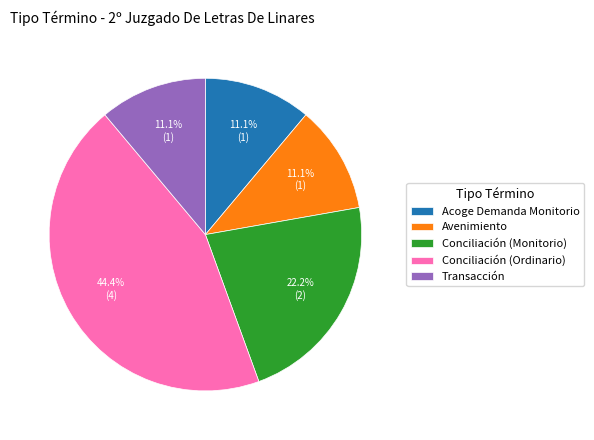

To the nearest percent, what percentage of the pie is Acoge Demanda Monitorio?

11%